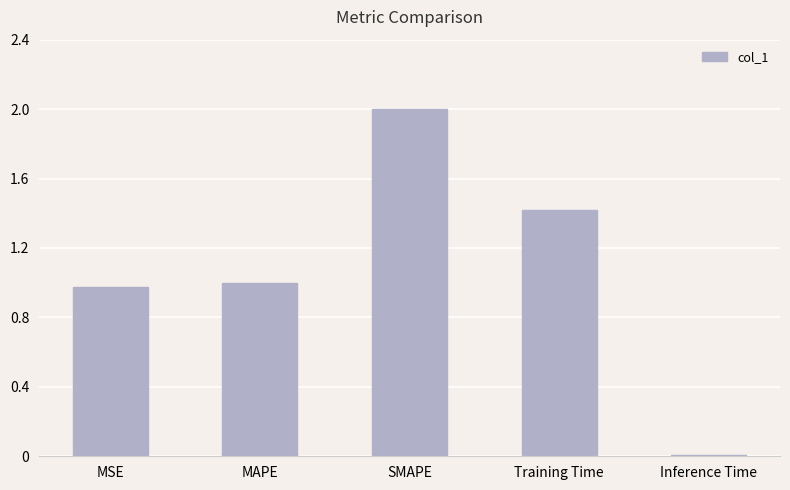

What is the sum of the values at MSE and SMAPE?

3.0